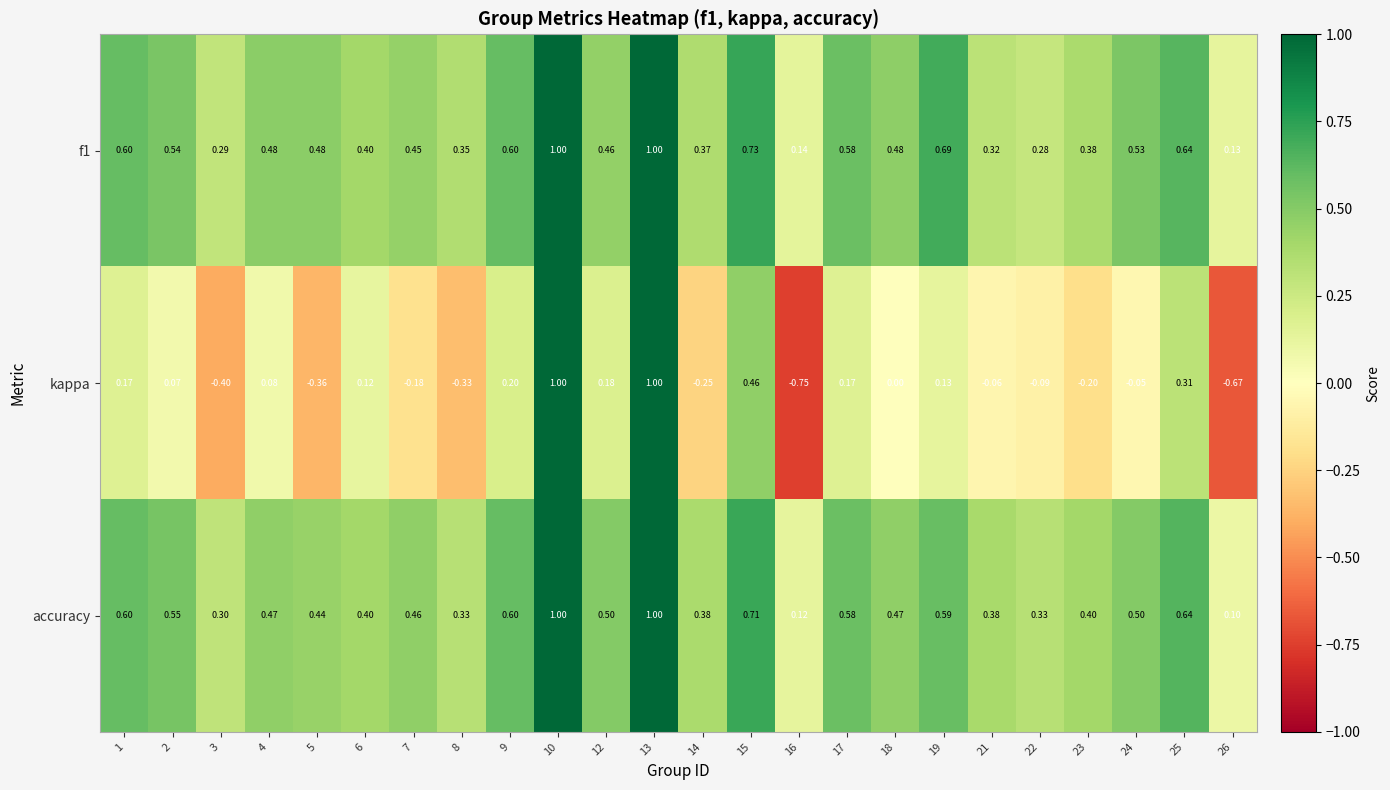

Between 1 and 4, which series saw the biggest shift?

accuracy